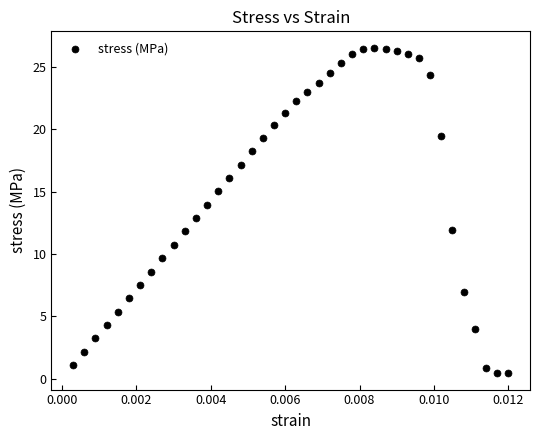

What is the range of Y values (max minus min)?

26.1